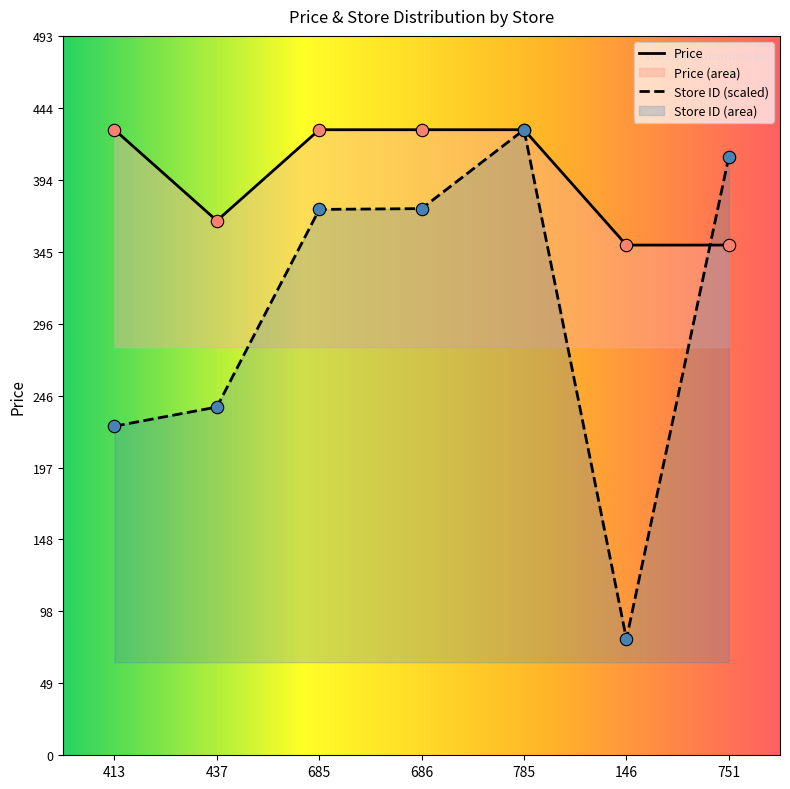

Which series has the widest spread of Y values?

store_id